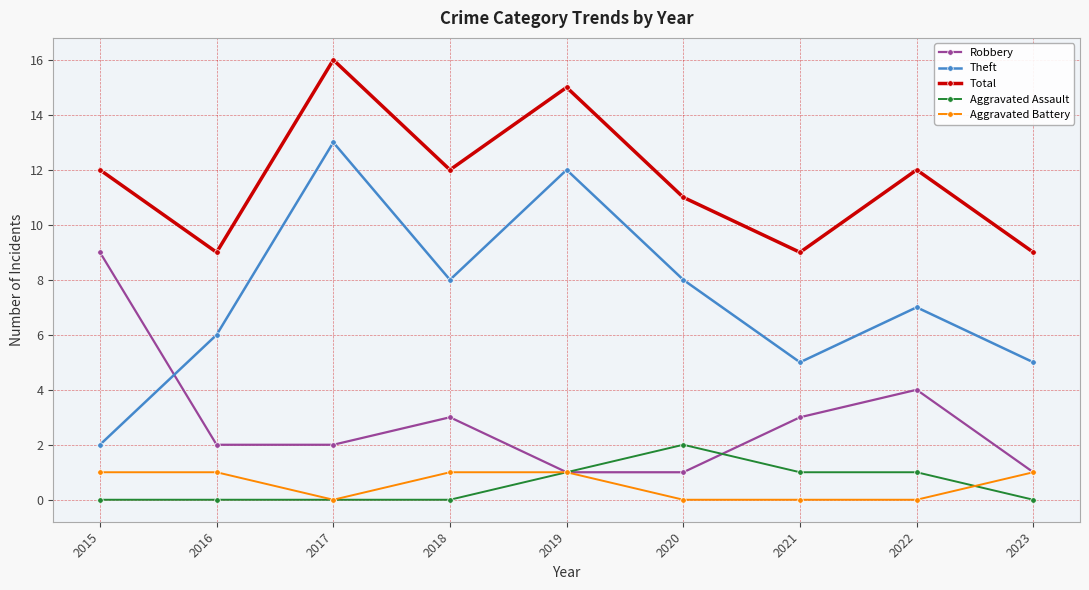

Which series changed the most between 2019 and 2021?

Theft